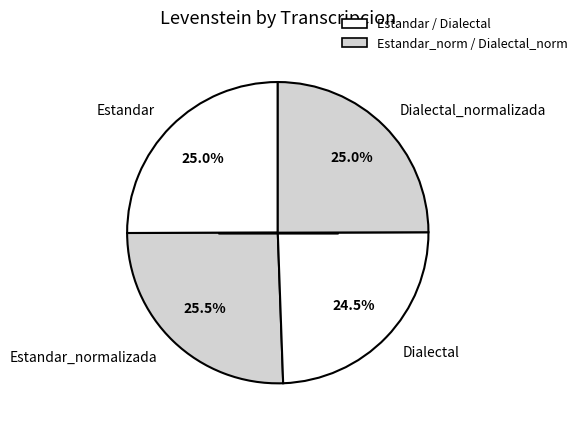

To the nearest percent, what is the average slice percentage?

25%